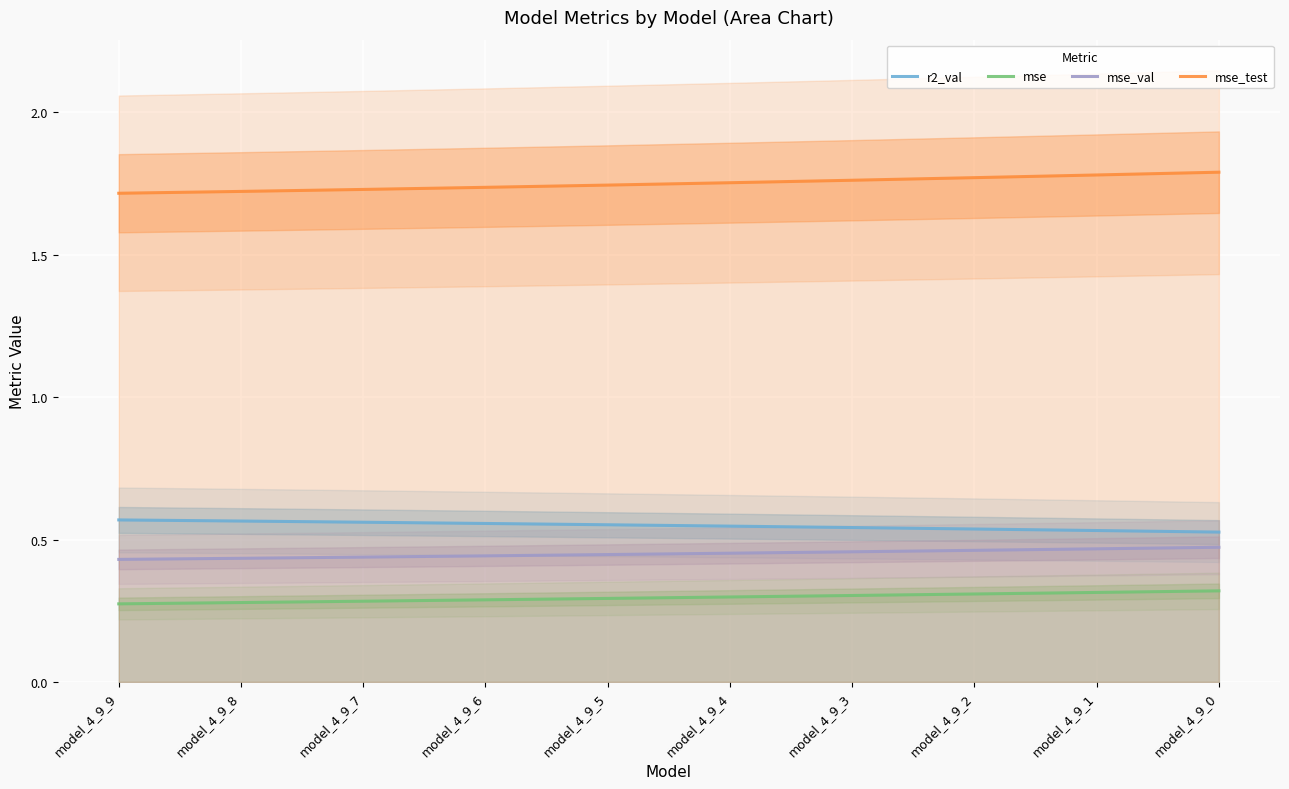

Count the number of data series in this chart.

4